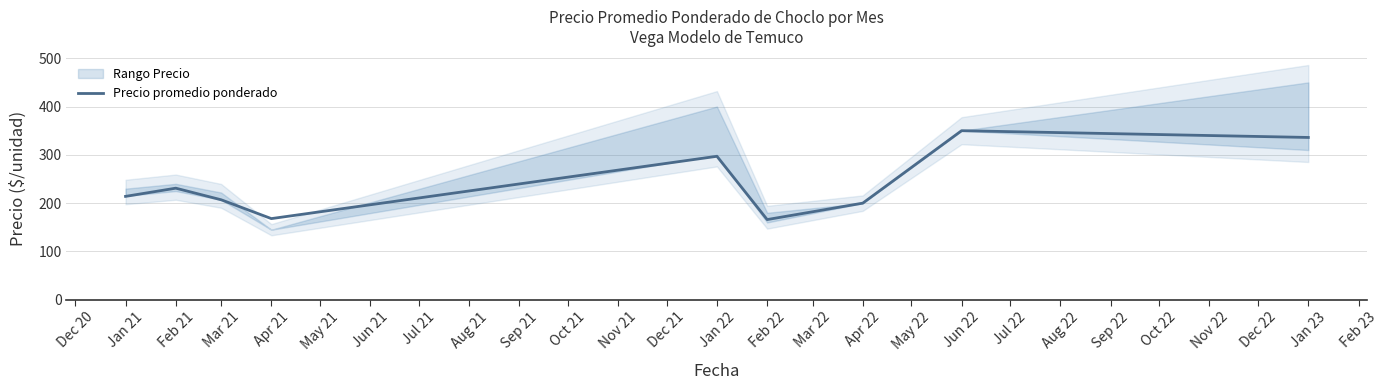

How many interior local peaks (higher than both neighbors) does the data have?

3